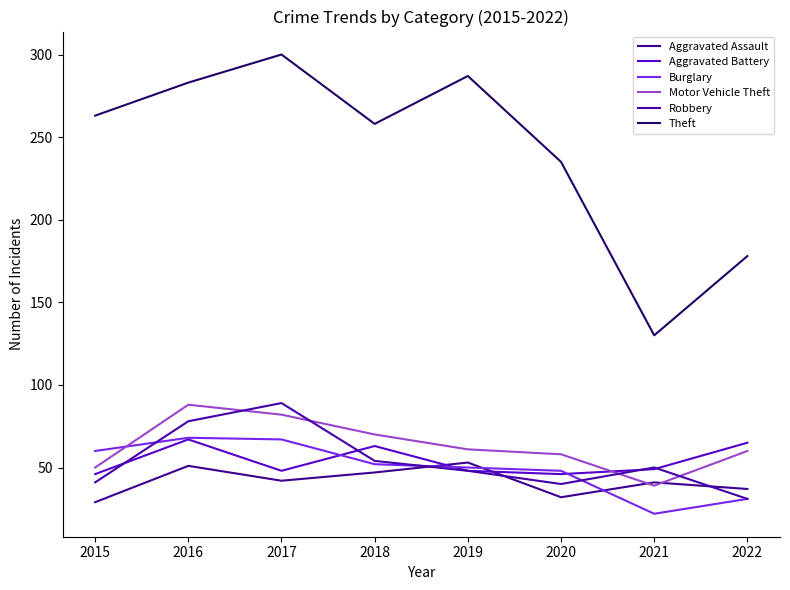

What is the greatest value displayed?

300